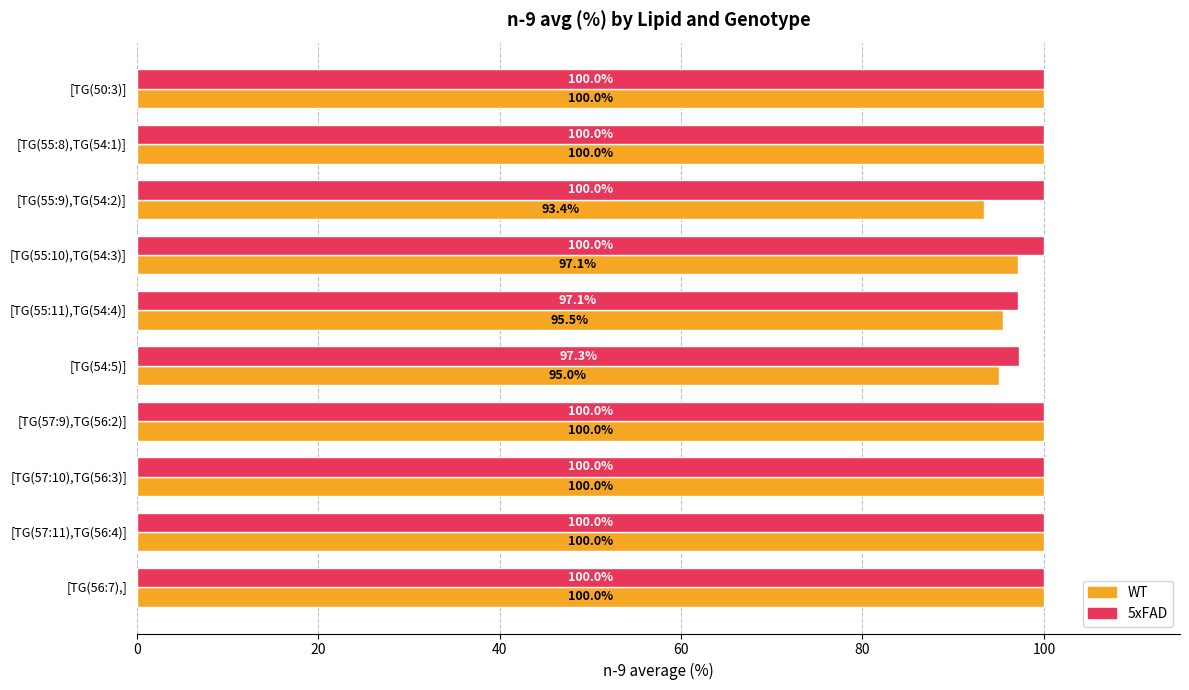

Count the number of categories in the chart.

10